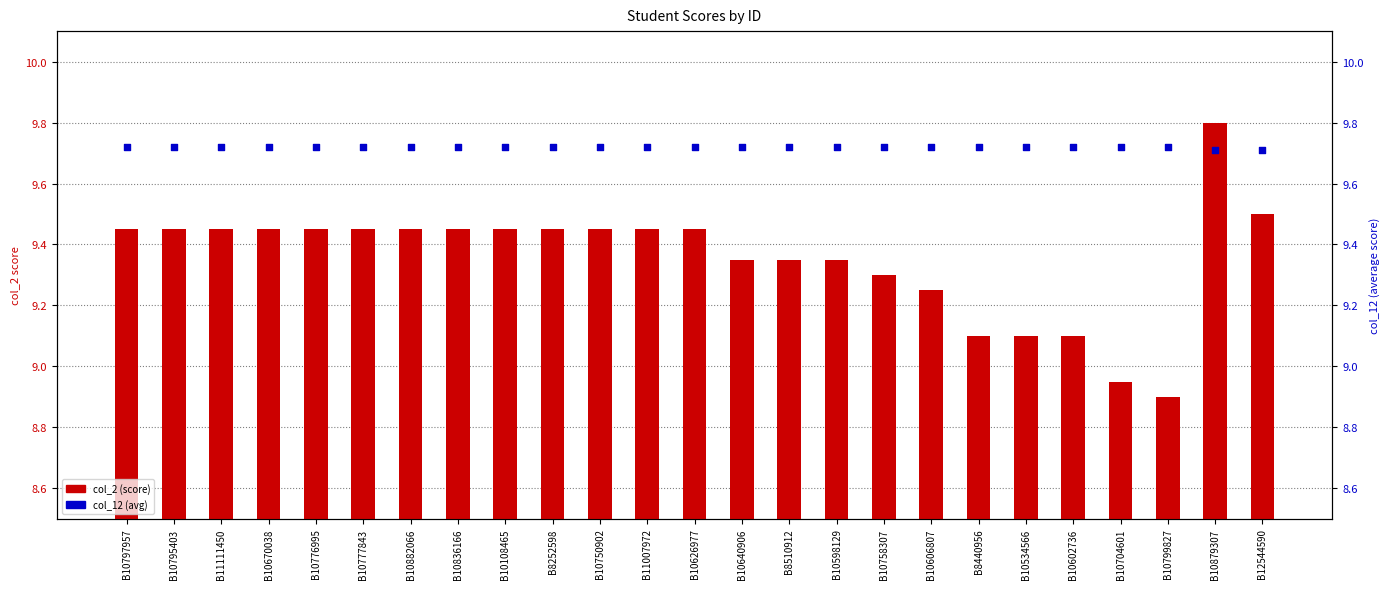

What are all the series names shown in the legend?

col_2 (score), col_12 (avg)